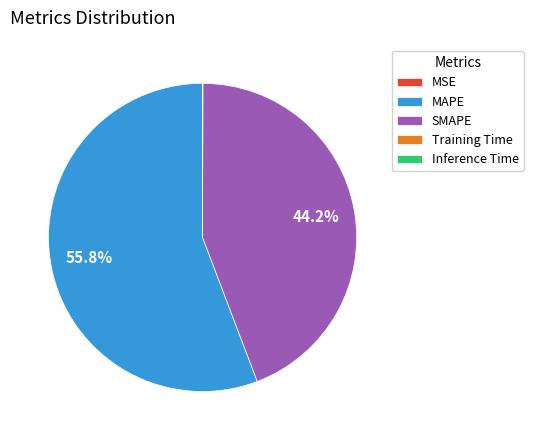

True or false: MAPE accounts for 56% of the total.

True